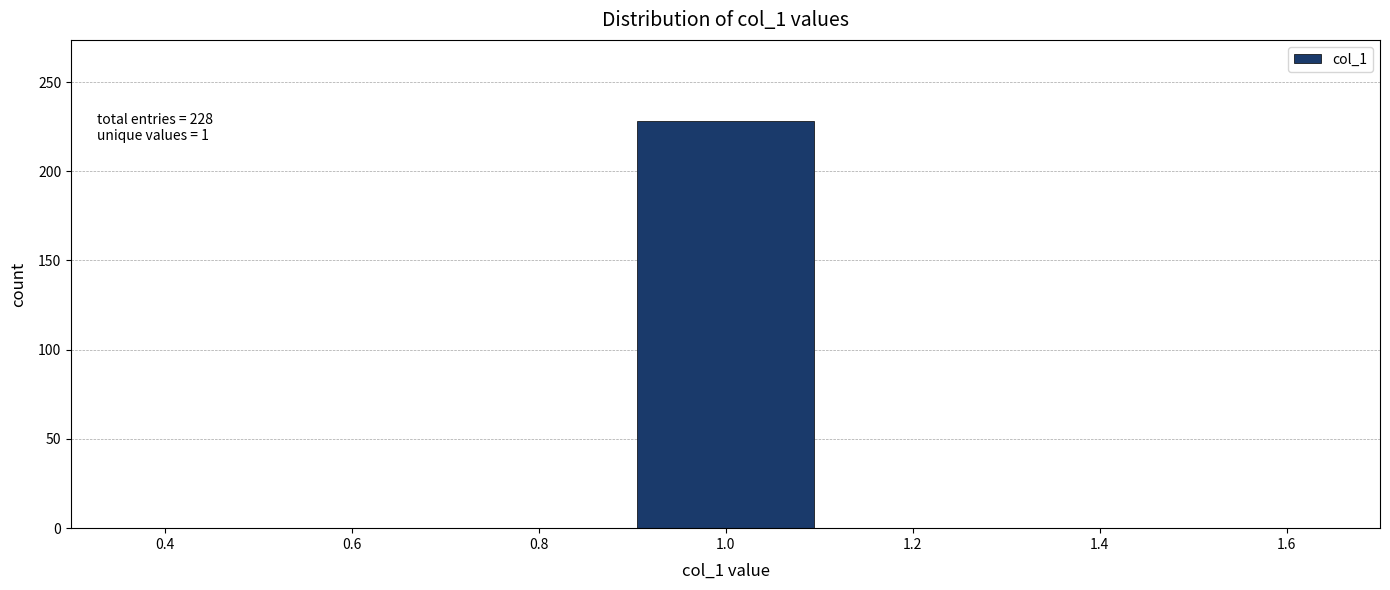

Over which range of the x-axis is the bar tallest?

0.9 to 1.1